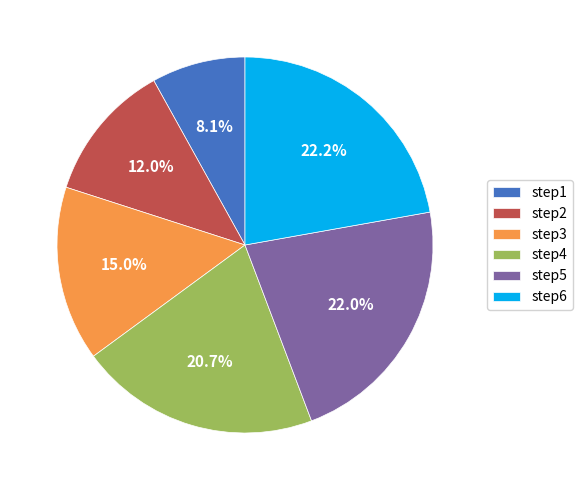

Which has a higher value, step1 or step2?

step2